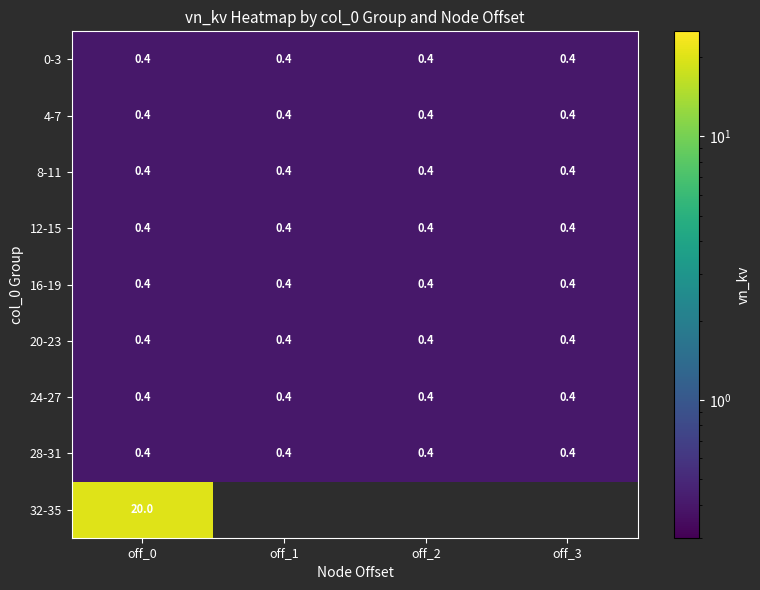

What is the approximate value of 0-3 at off_3?

0.4